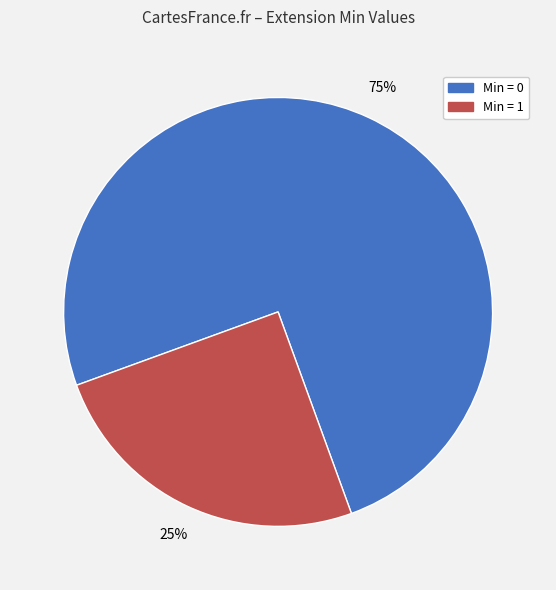

Approximately how many times larger is the value at Min = 0 compared to Min = 1?

3.0